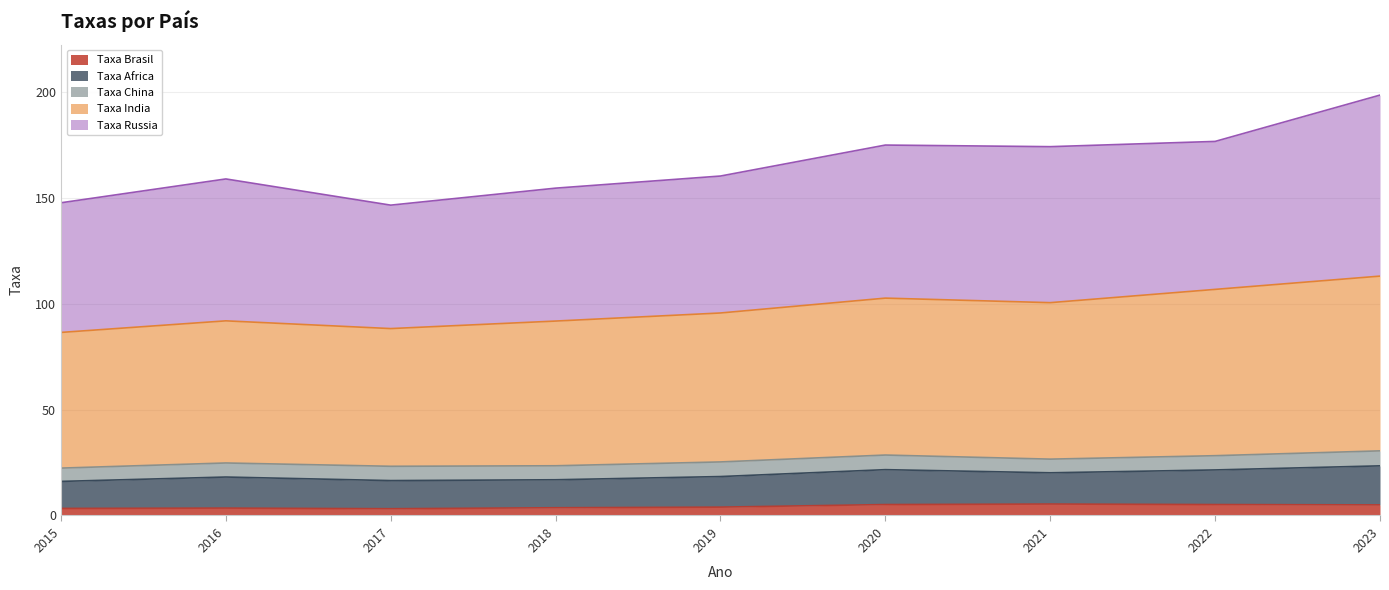

The value of Taxa Brasil at 2022 is 5.2. True or false?

True